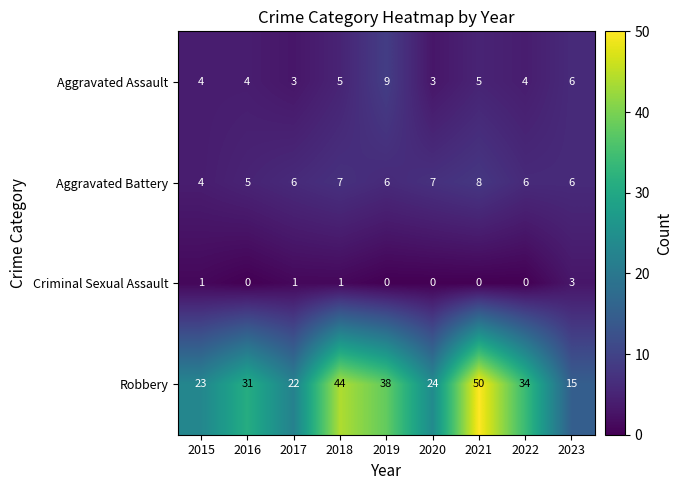

Which category has the highest value across all series?

2021